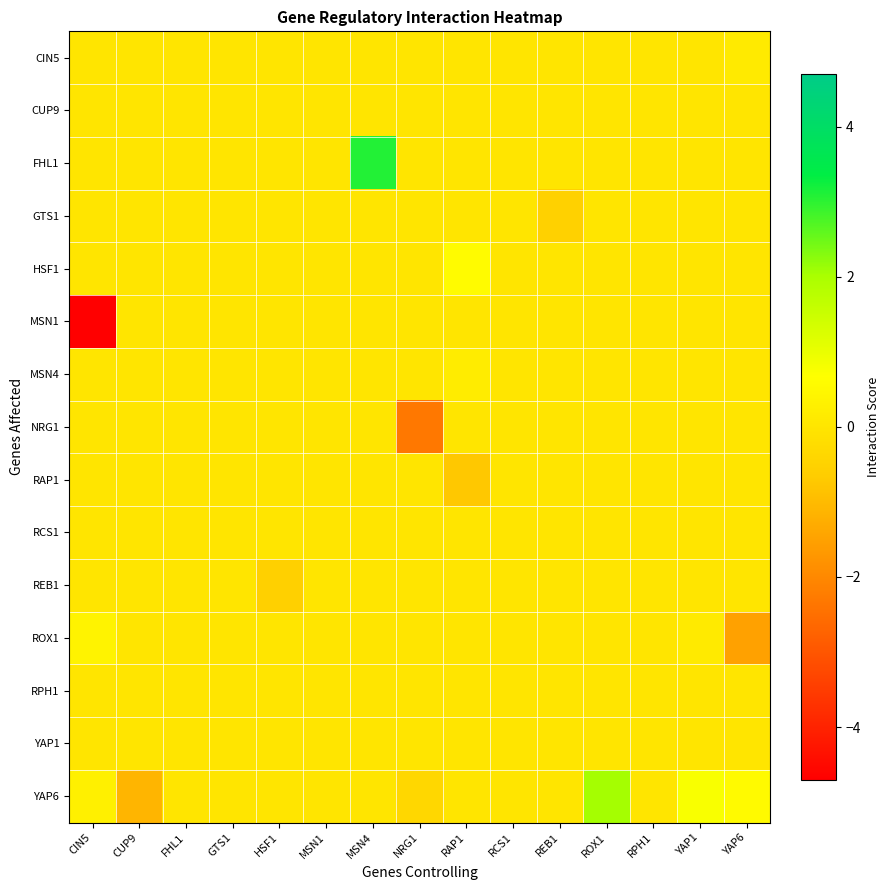

What is the minimum value shown in the chart?

-4.7